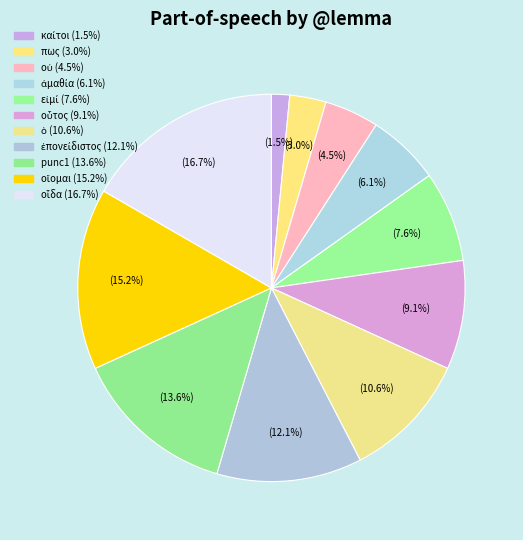

How many segments does this pie chart have?

11